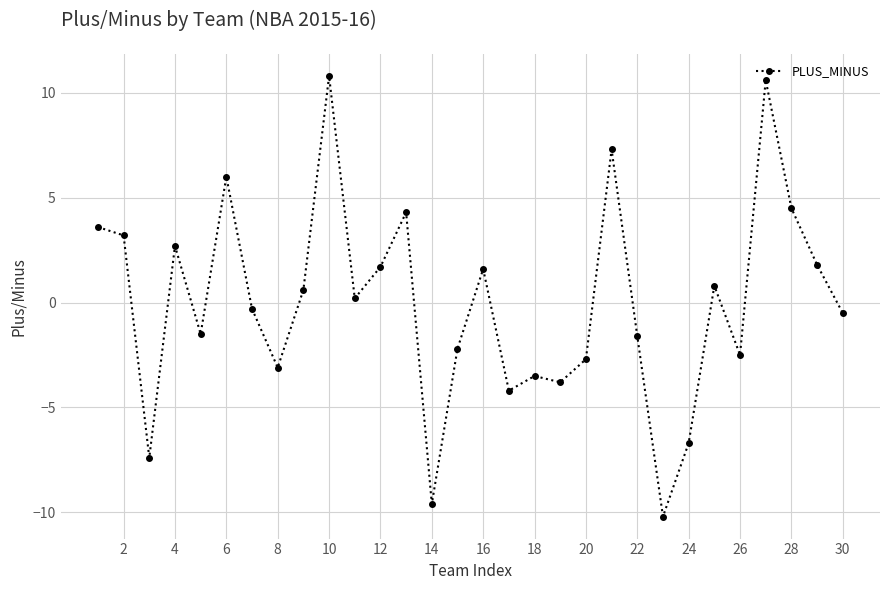

What is the value of the 16th point from the left?

1.6